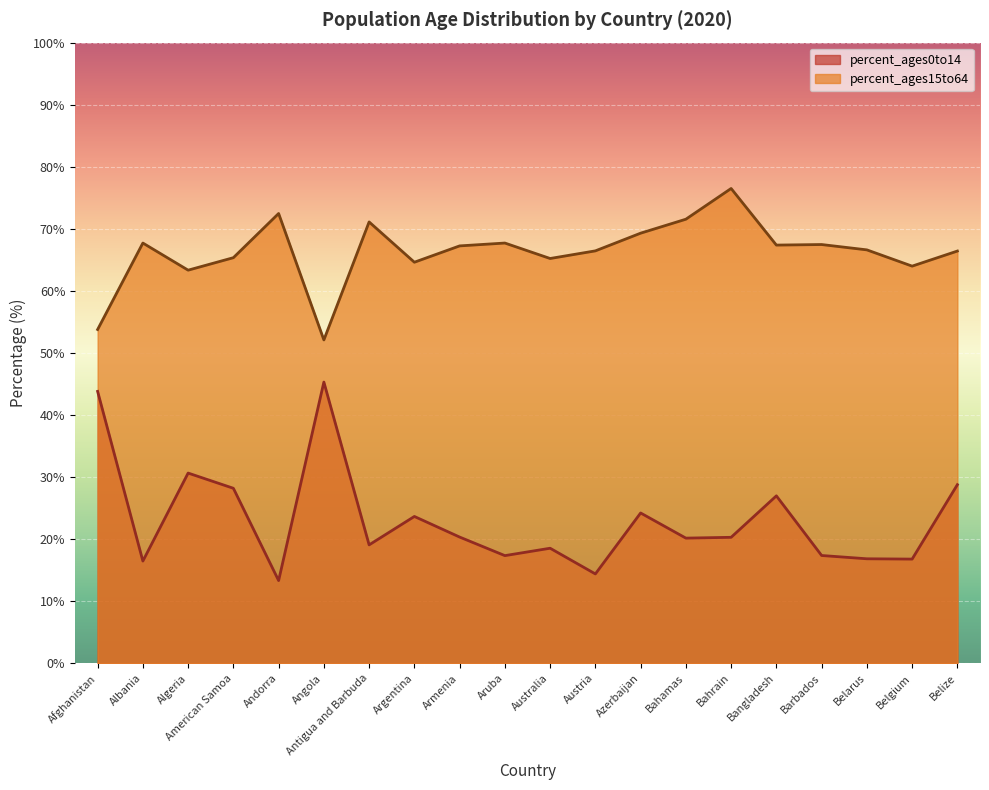

Which series has the largest total across all categories?

percent_ages15to64